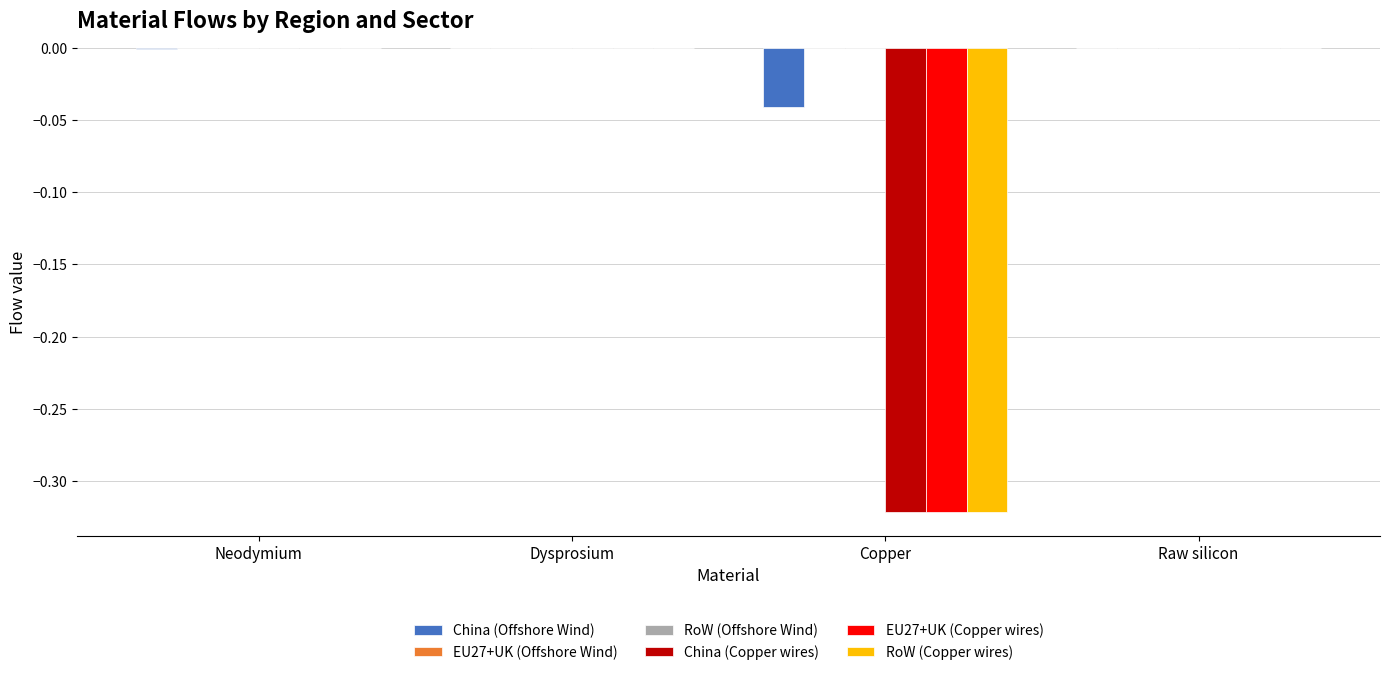

What is the label of the 3rd bar from the left?

Copper